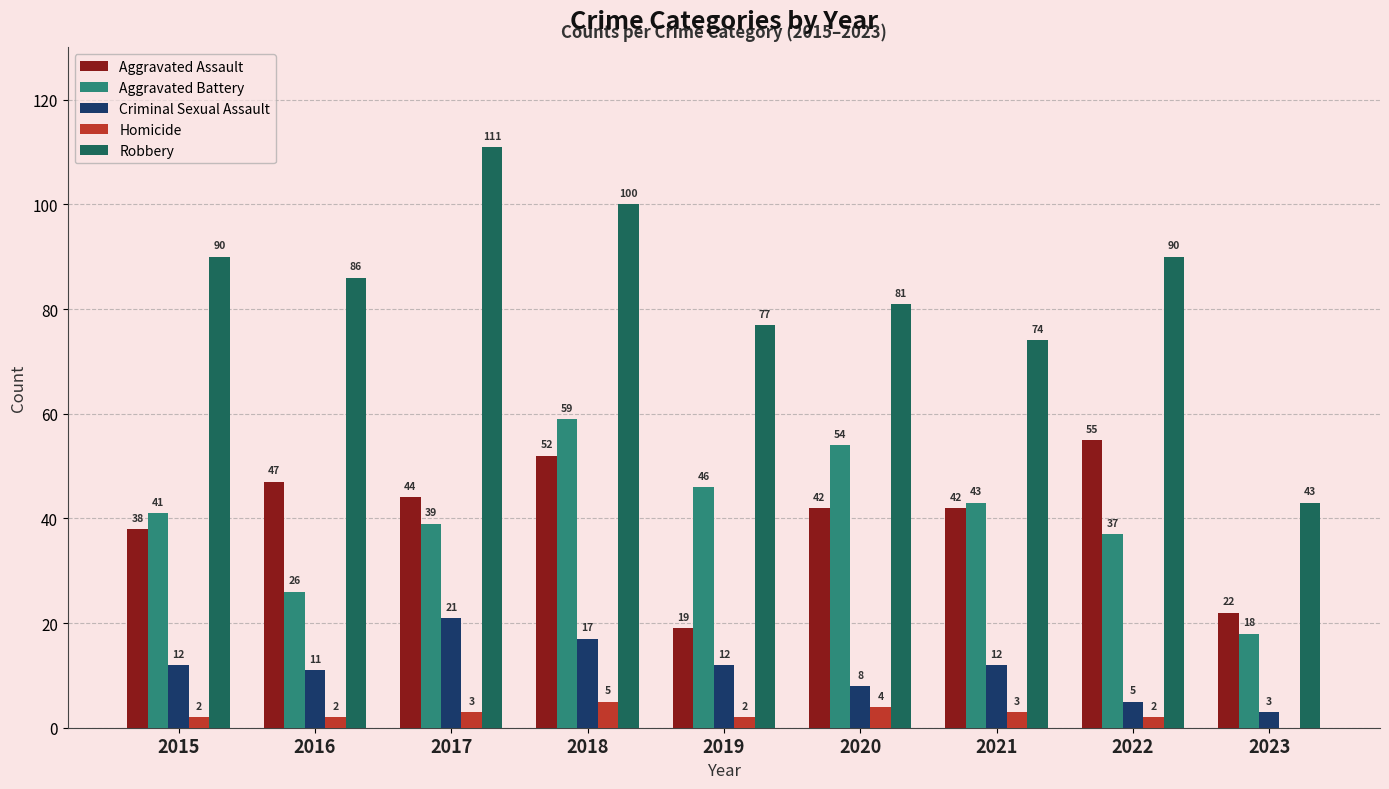

Which series has the largest total across all categories?

Robbery